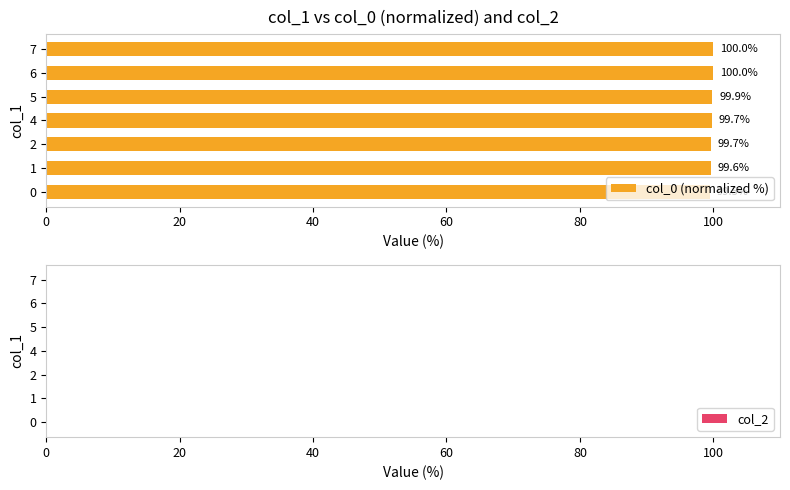

How many distinct data groups are displayed?

1